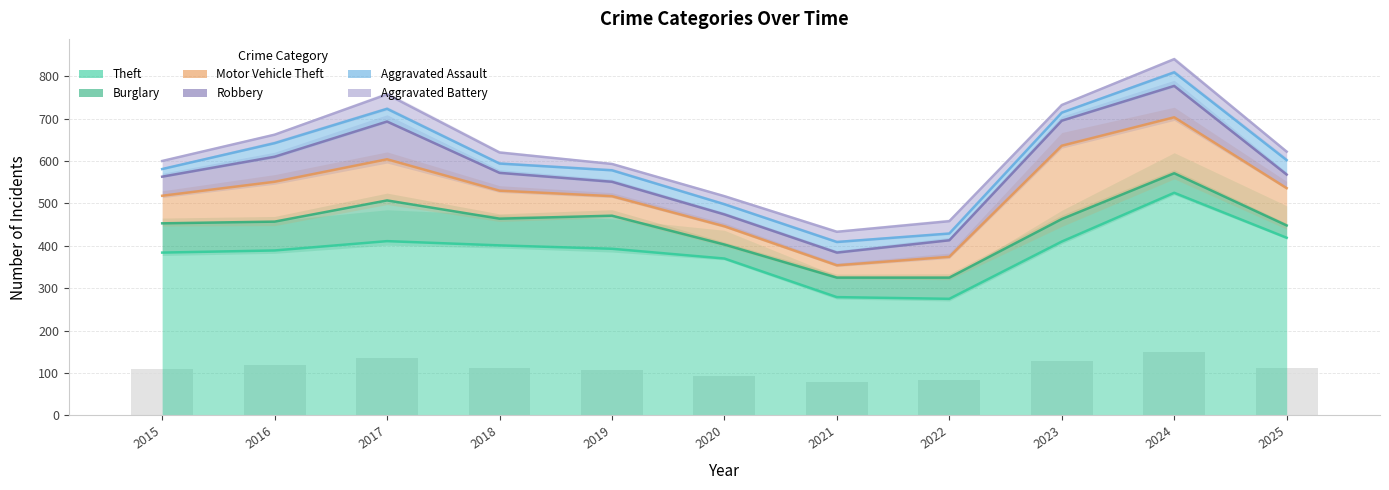

What is the sum of all Burglary values?

631